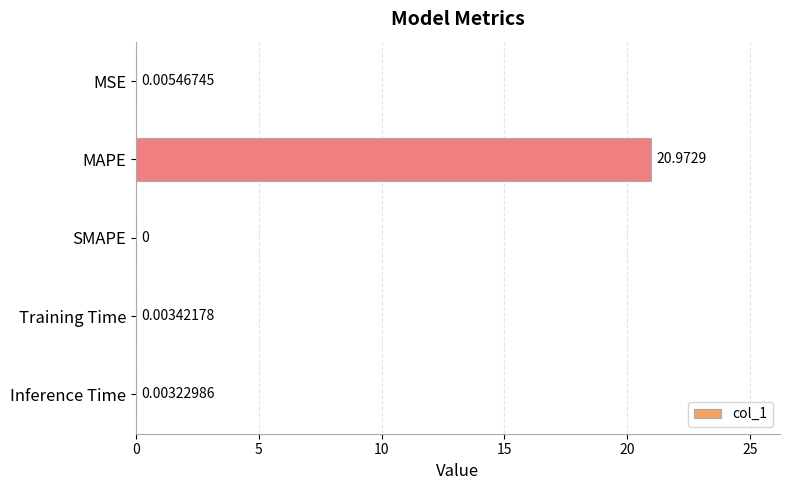

At which category does the chart reach its peak across all series?

MAPE